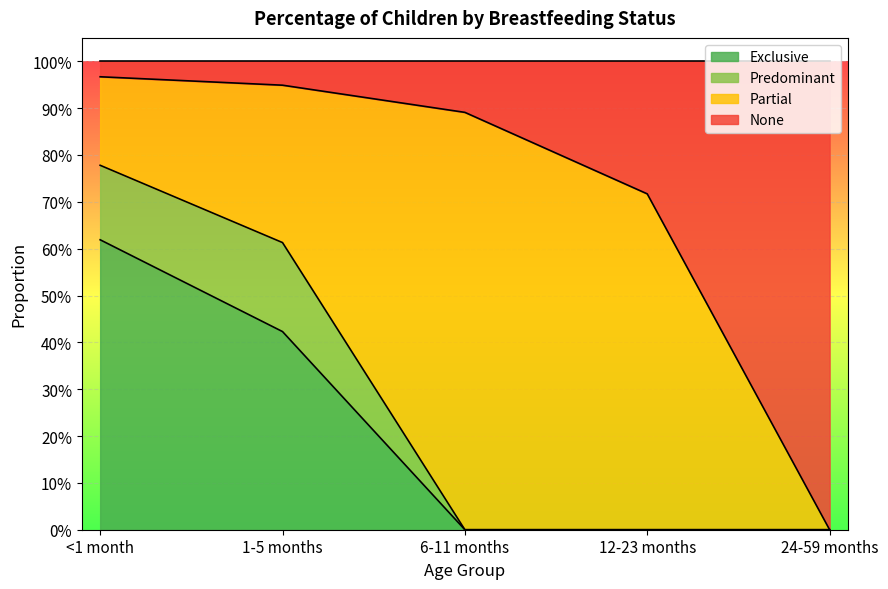

Which has a higher value, 1-5 months or 6-11 months?

1-5 months